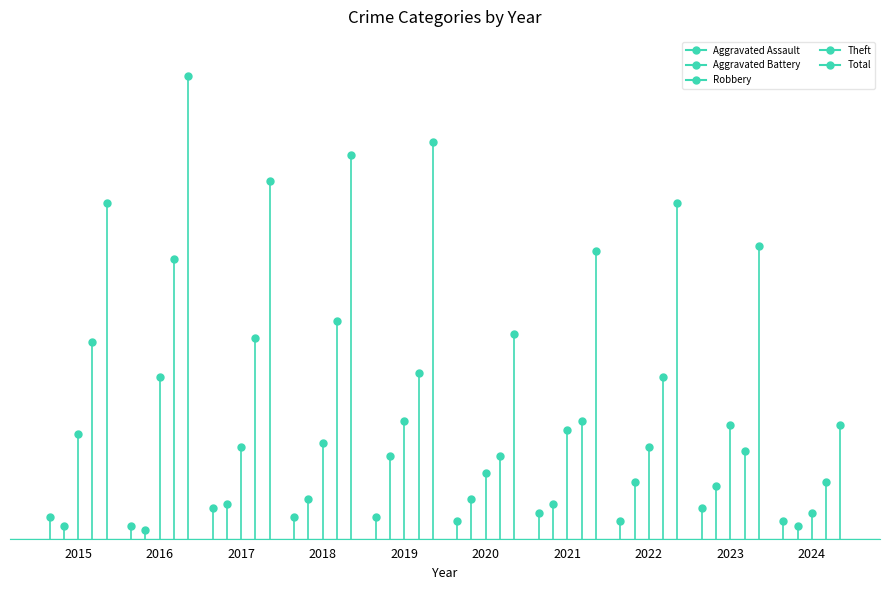

True or false: Theft and Aggravated Battery cross at least once.

False